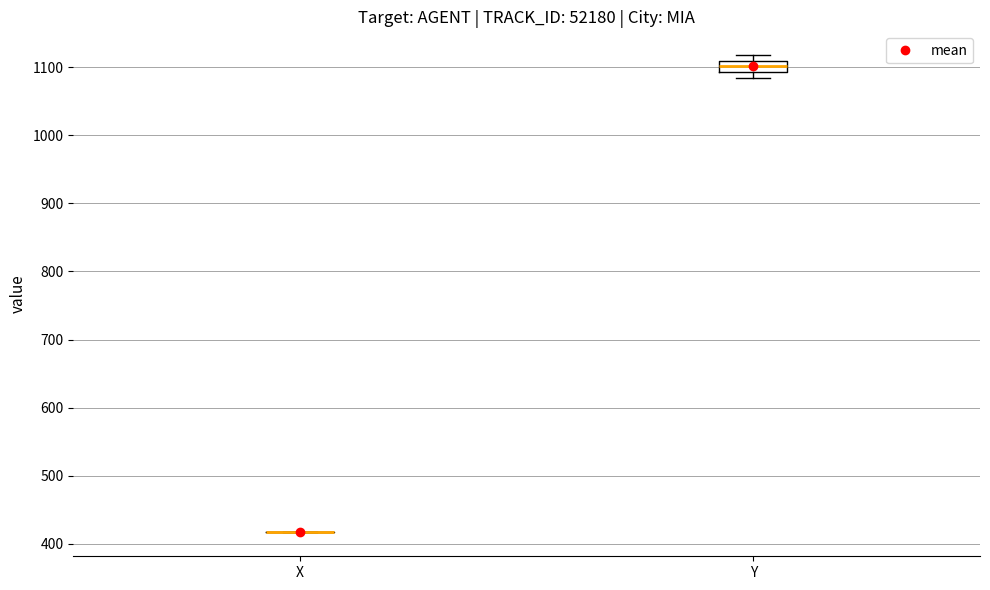

Reading left to right, read every box against the y-axis: the position of its median line, the range the box covers, and the ends of its whiskers. The values are not printed on the chart, so give them approximately, as read against the axis.

X: box collapsed to a line at 420, whiskers 420 to 420
Y: median 1100, box 1090 to 1110, whiskers 1080 to 1120